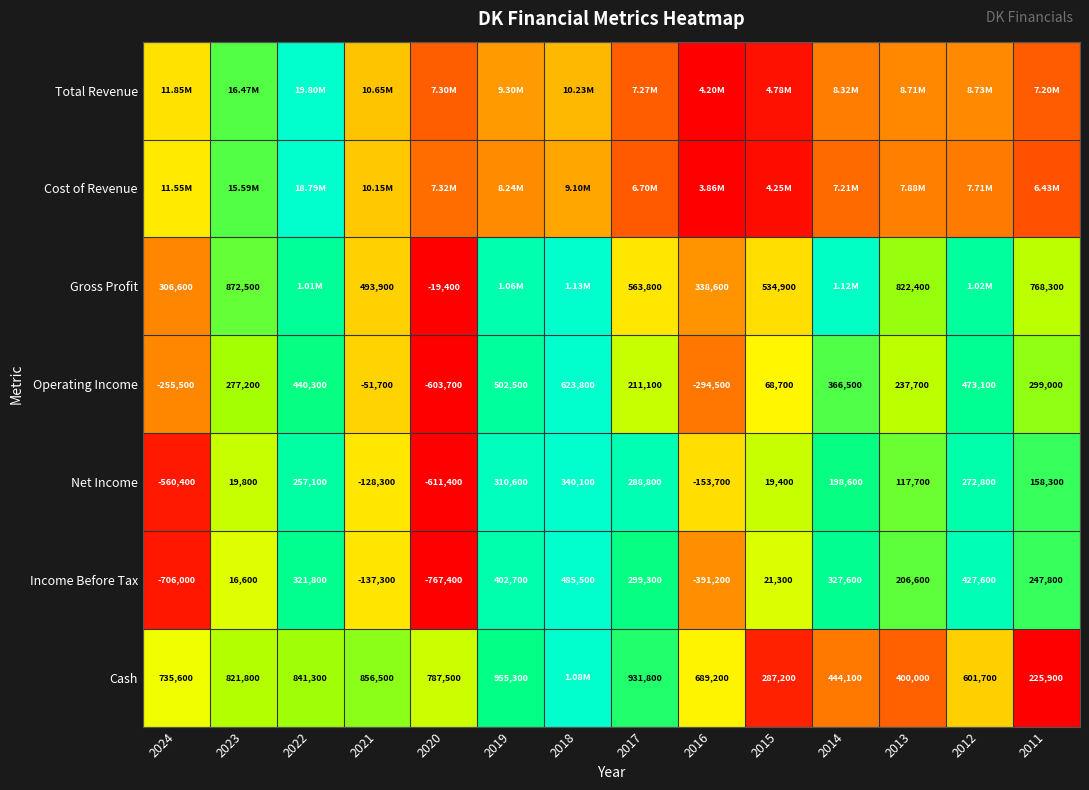

How many values in the Net Income series are below 158300?

7